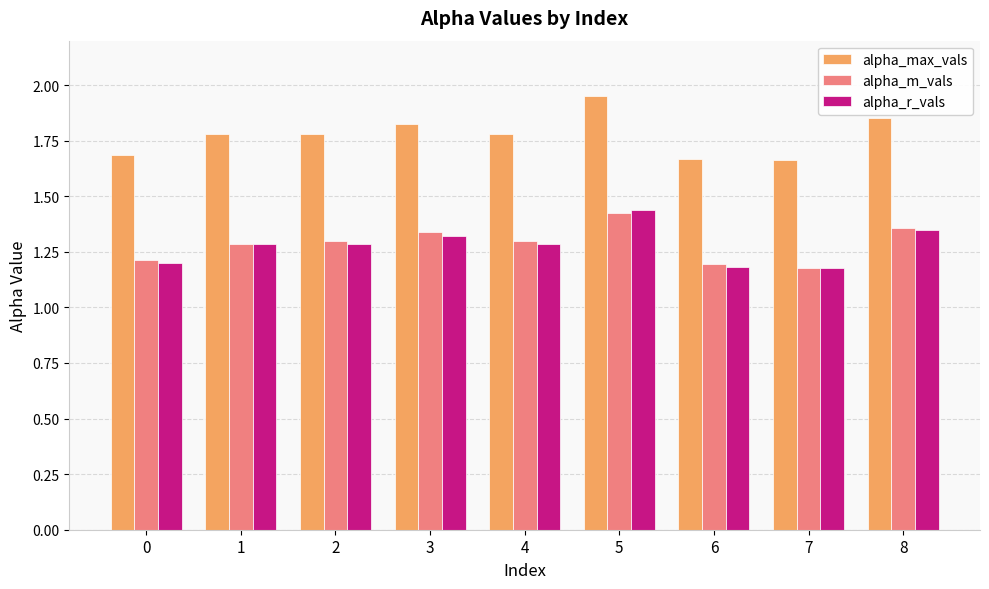

What is the spread (max minus min) of values at 7?

0.5